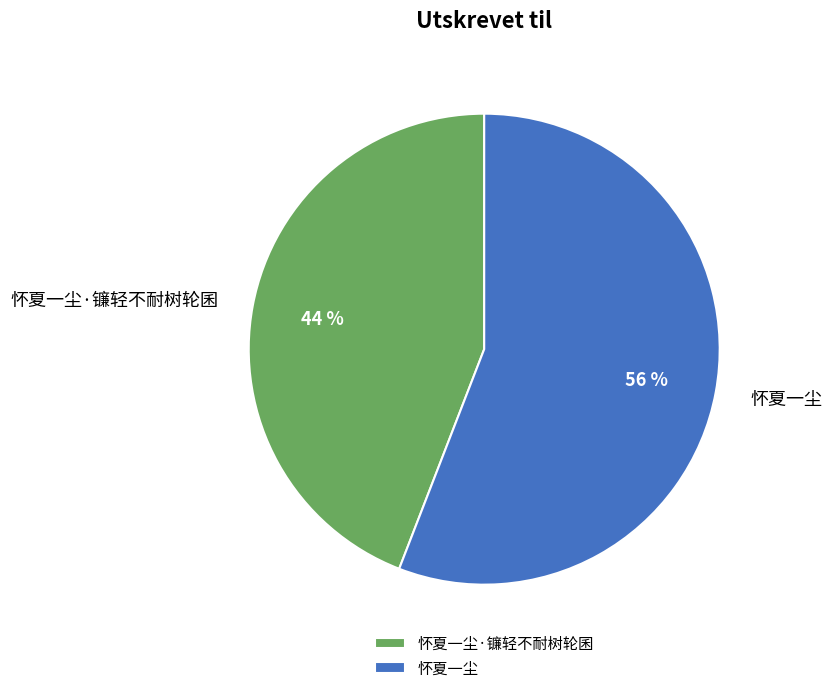

To the nearest percent, what is the average slice percentage?

50%